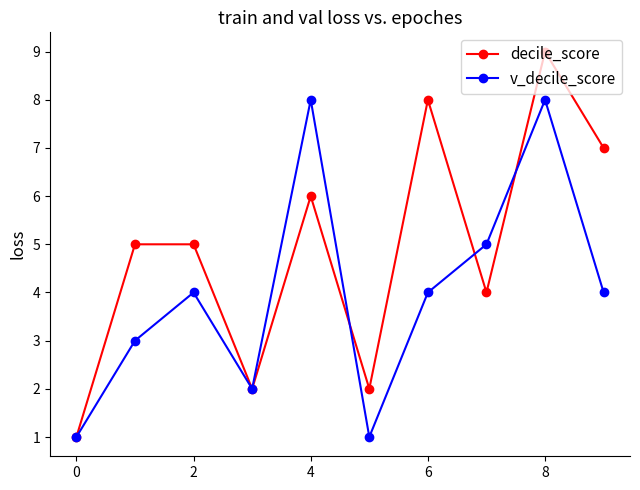

List the series in order of their overall mean, highest first.

decile_score, v_decile_score